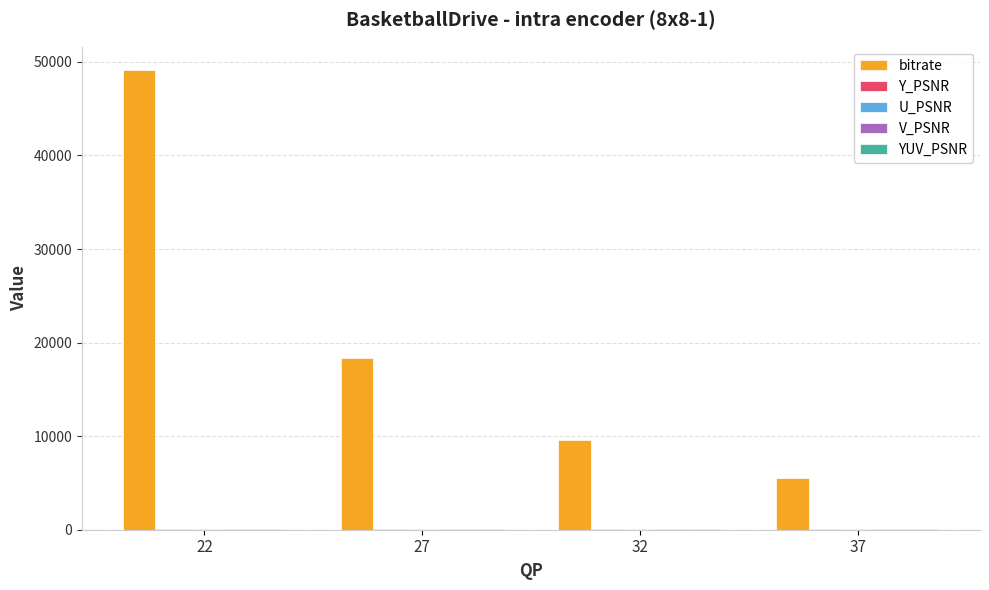

At which category is the sum across all series the highest?

22